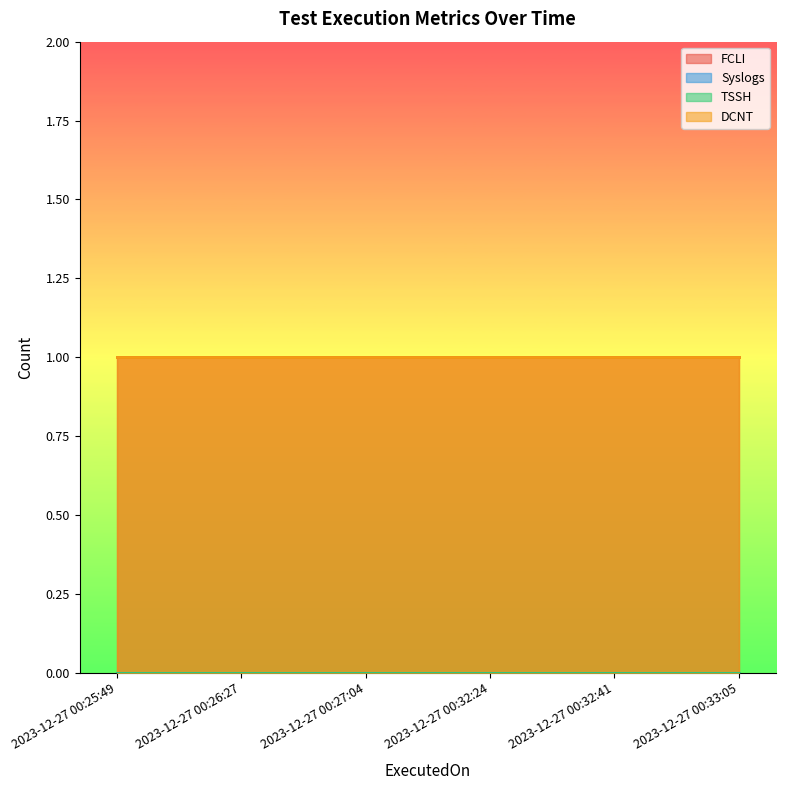

True or false: DCNT has more than 1 points higher than both neighbors.

False